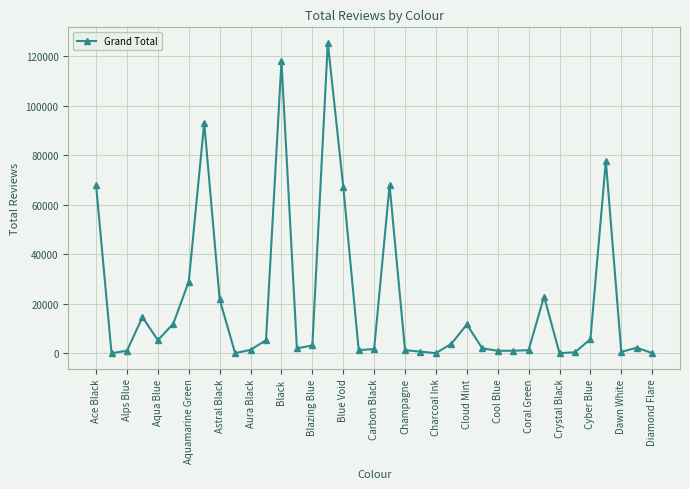

How many lines are shown in the chart?

1